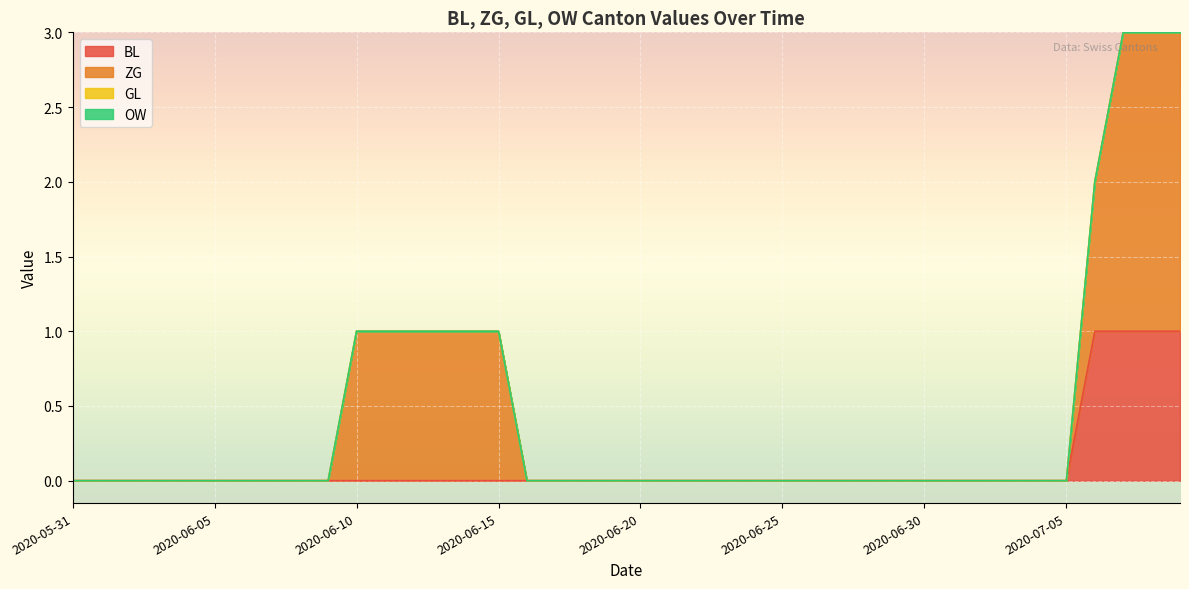

Count the BL values in the range 0 to 1.

40